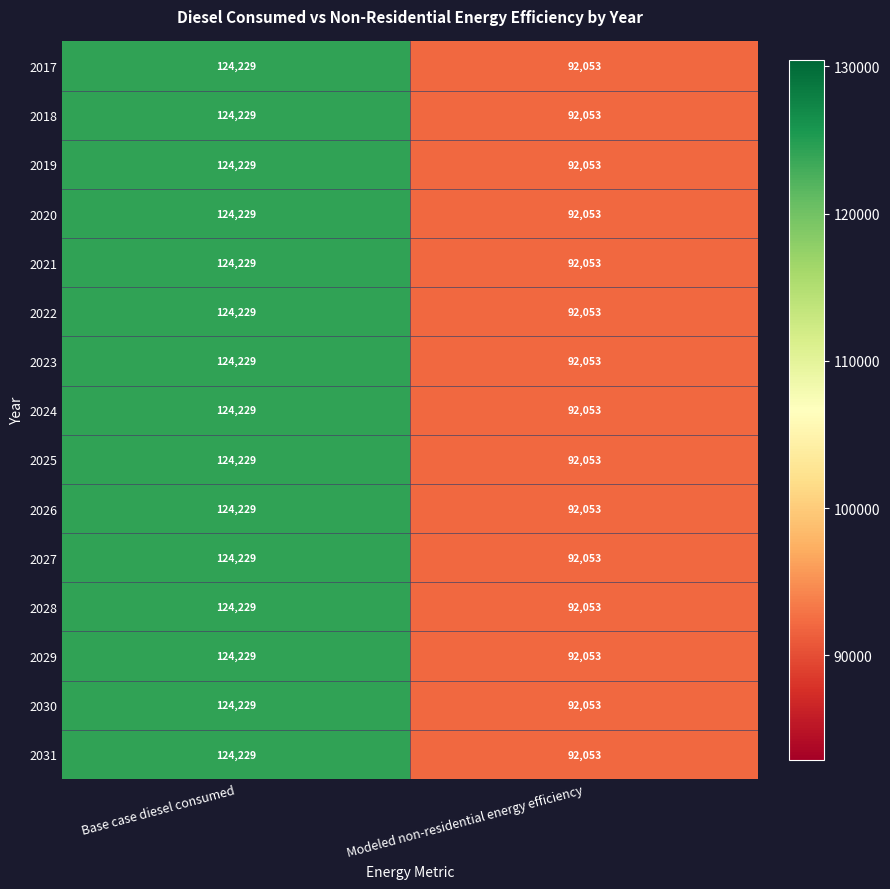

The value of 2031 at Base case diesel consumed is 124229. True or false?

True